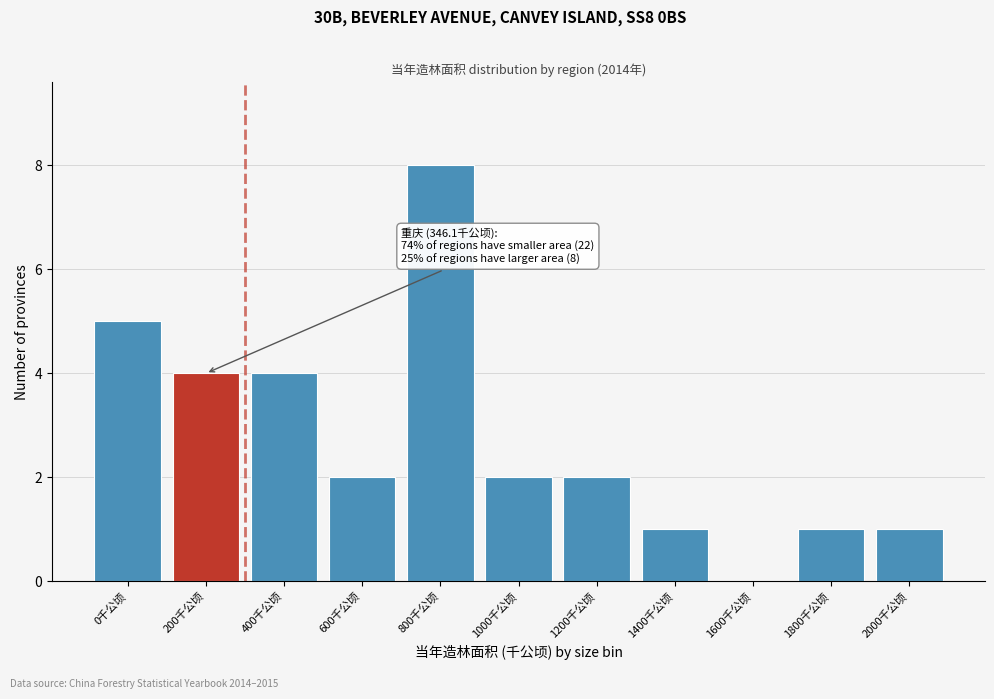

Reading left to right, transcribe all the data shown in this chart.

0千公顷=5	200千公顷=4	400千公顷=4	600千公顷=2	800千公顷=8	1000千公顷=2	1200千公顷=2	1400千公顷=1	1600千公顷=0	1800千公顷=1	2000千公顷=1